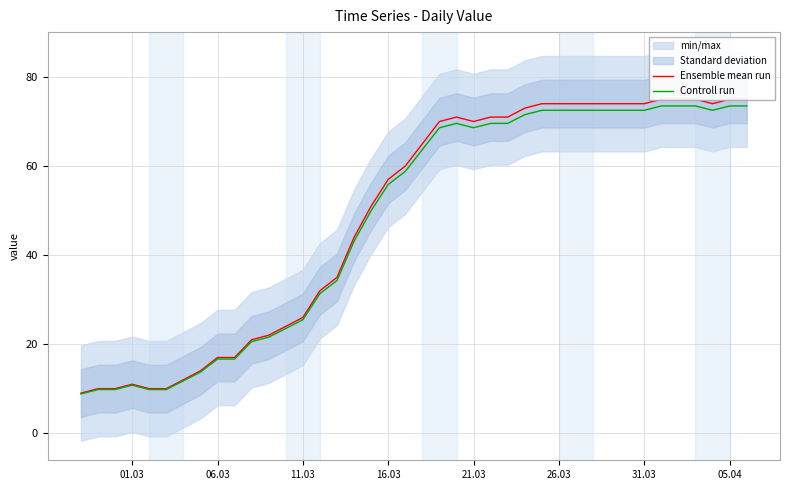

Is it true that Controll run equals 4.4 at 06.03?

False